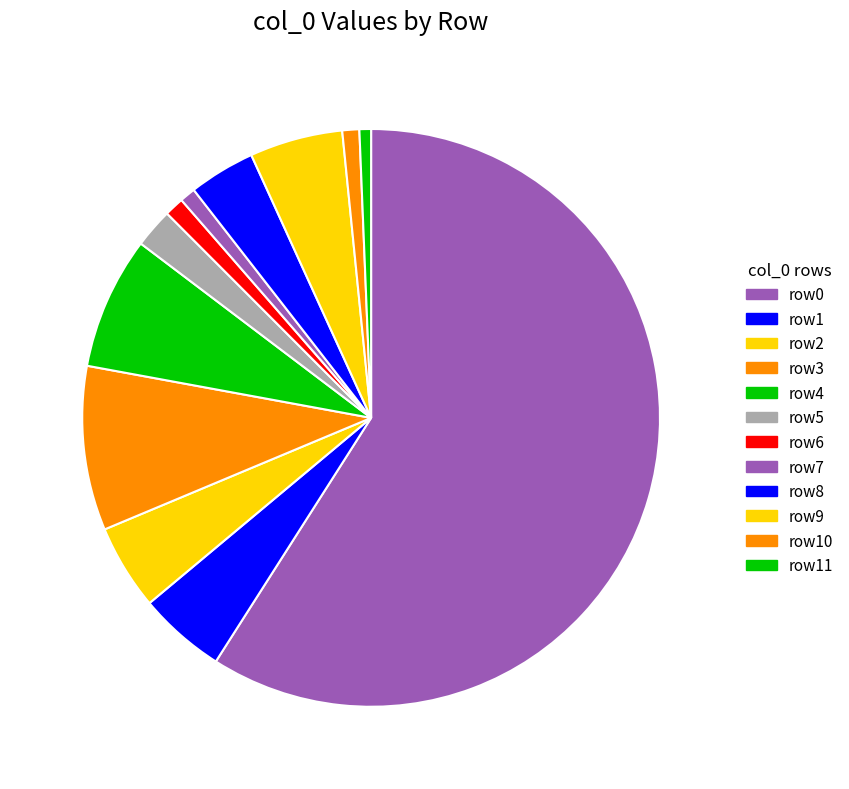

Does any single category account for the majority?

Yes